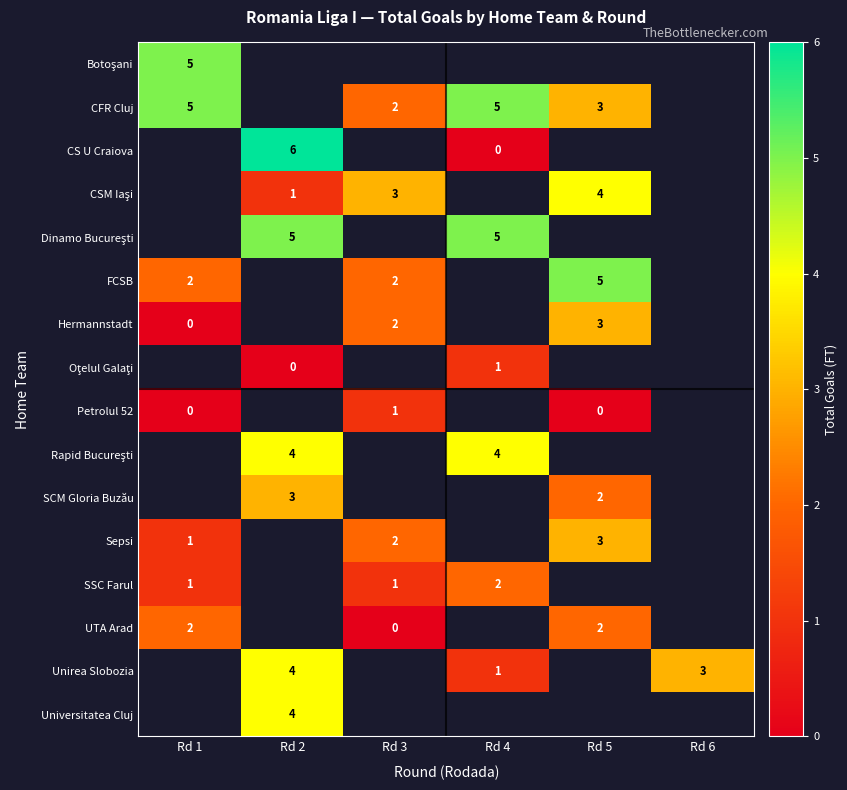

The Unirea Slobozia series shows 5 at Rd 6. True or false?

False